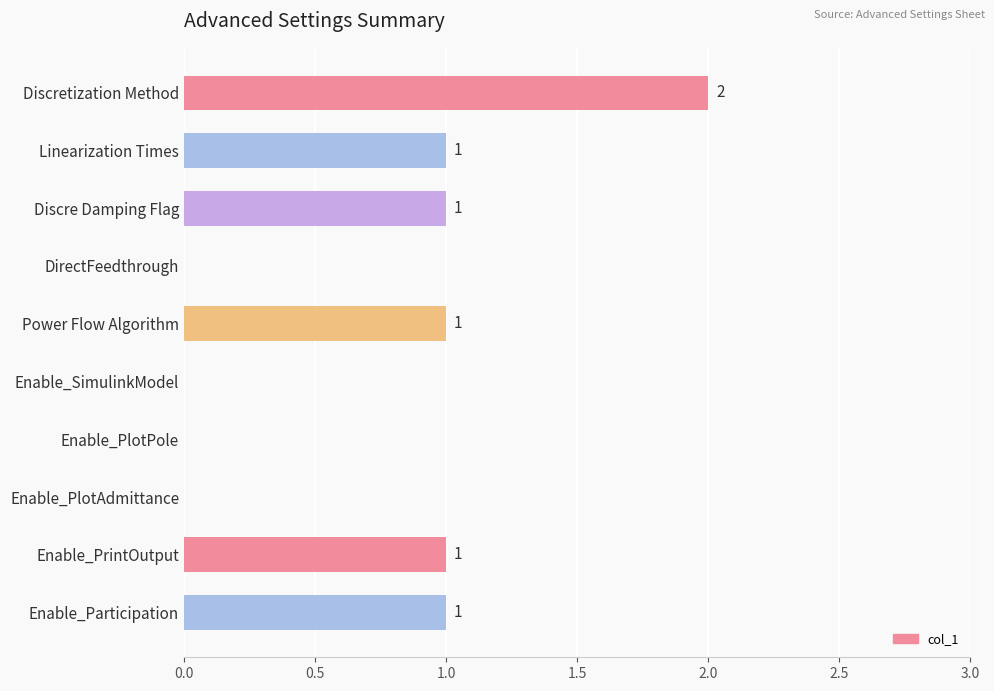

What is the sum of all values?

7